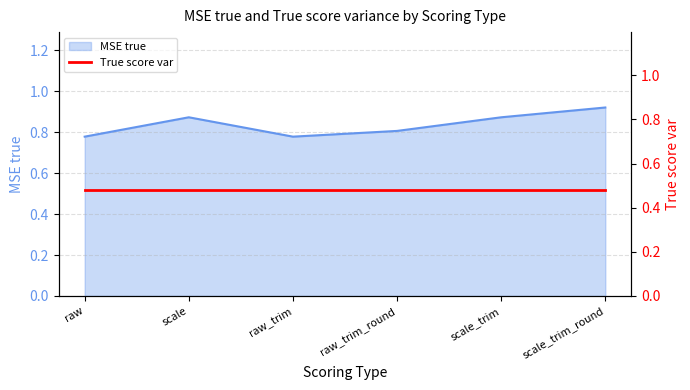

What is the label of the 2nd point from the left?

scale